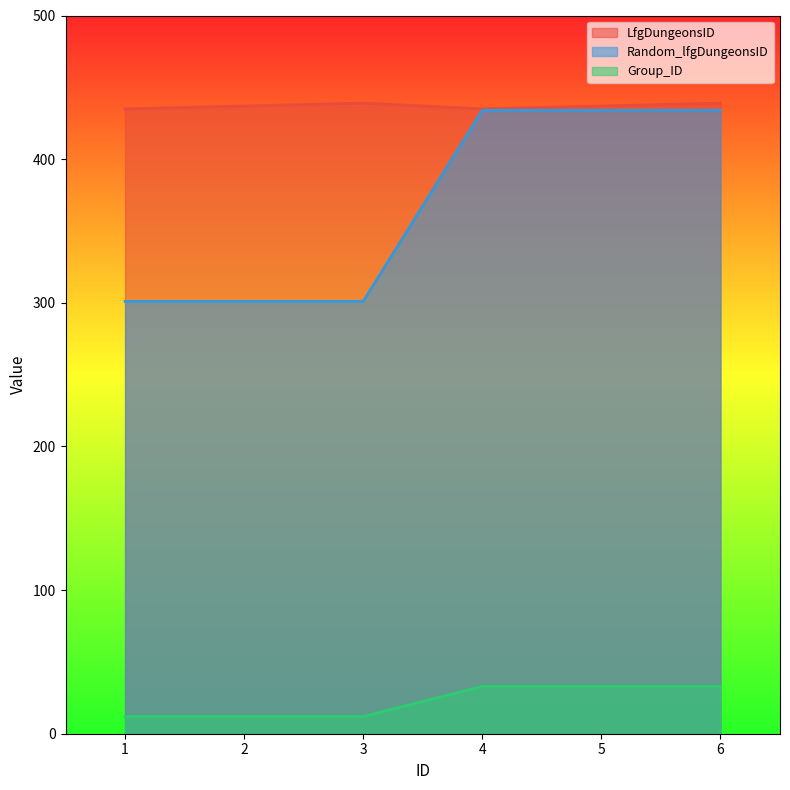

The value of Group_ID at 6 is 10. True or false?

False